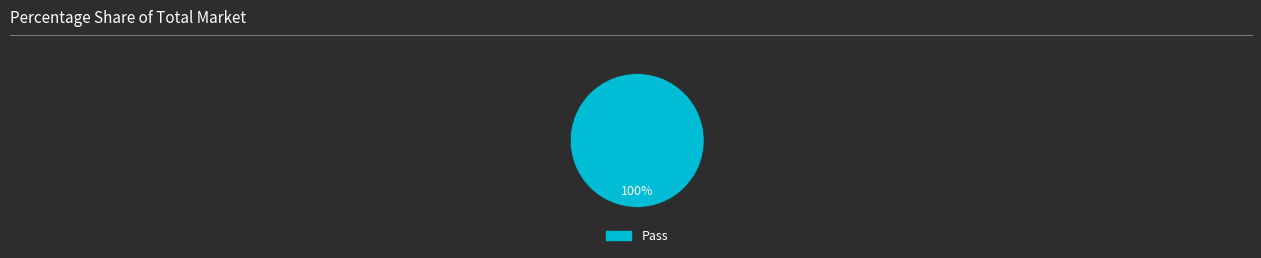

How many segments does this pie chart have?

1